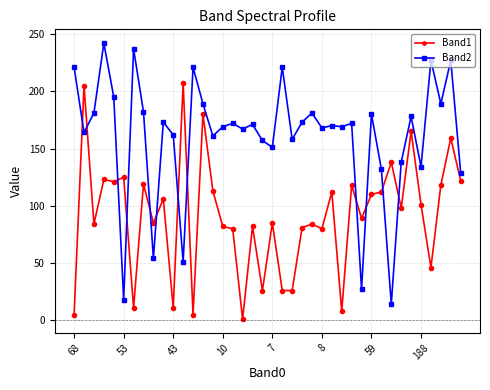

Which series has the largest range (max minus min)?

Band2